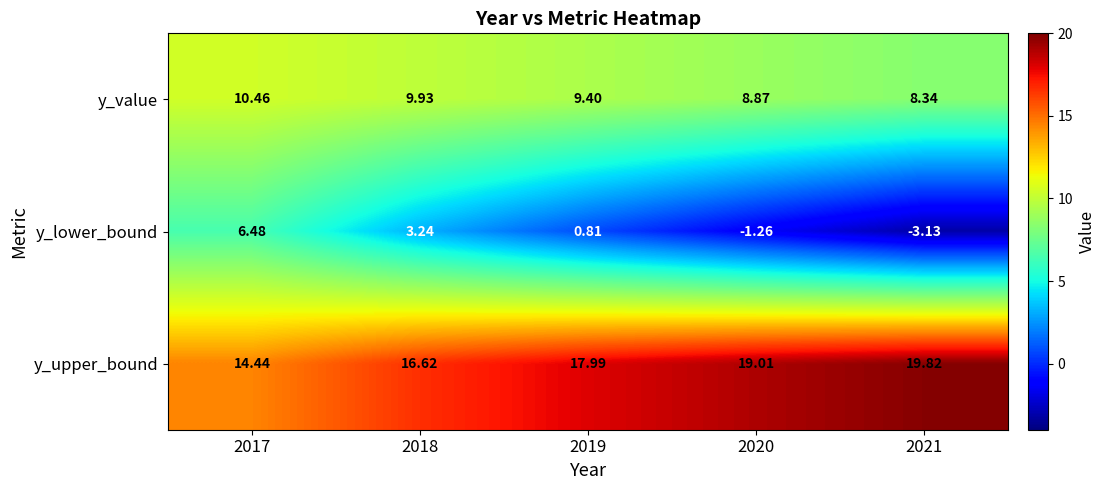

Which series has the largest total across all categories?

y_upper_bound